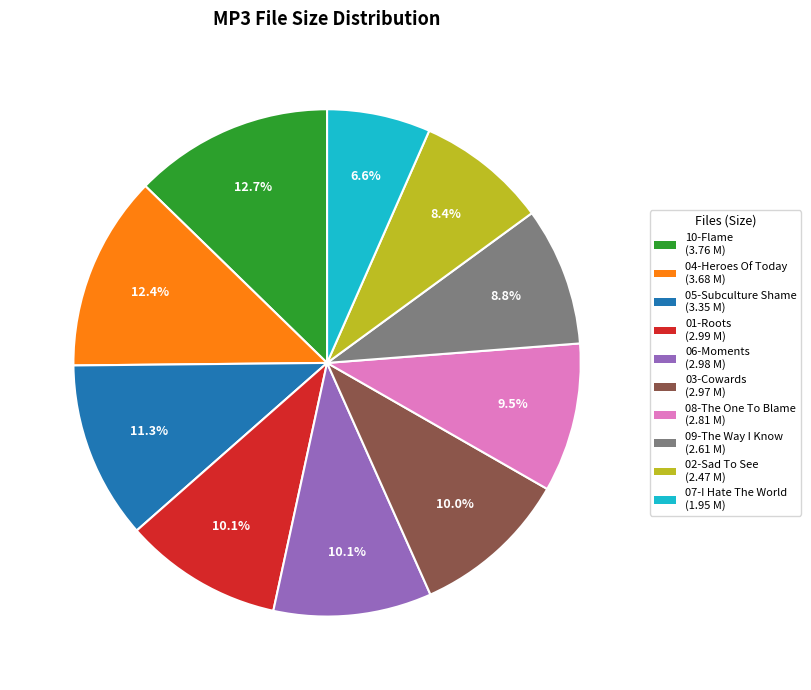

How many segments does this pie chart have?

10